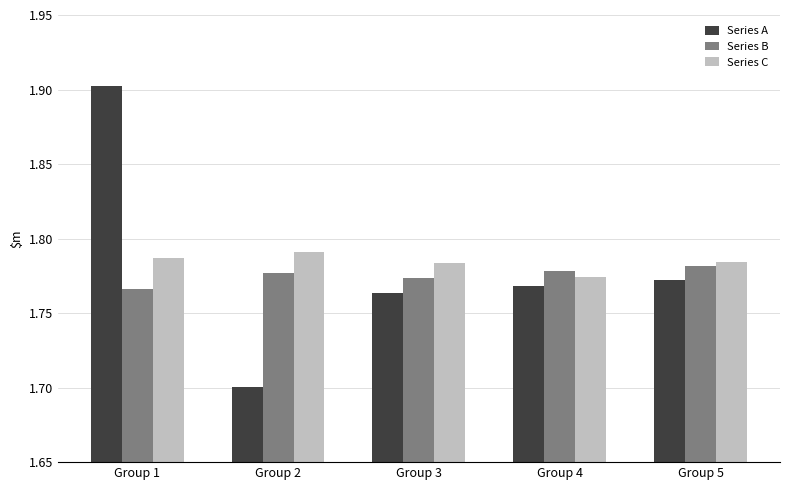

Which label corresponds to the largest value in the chart?

Group 1